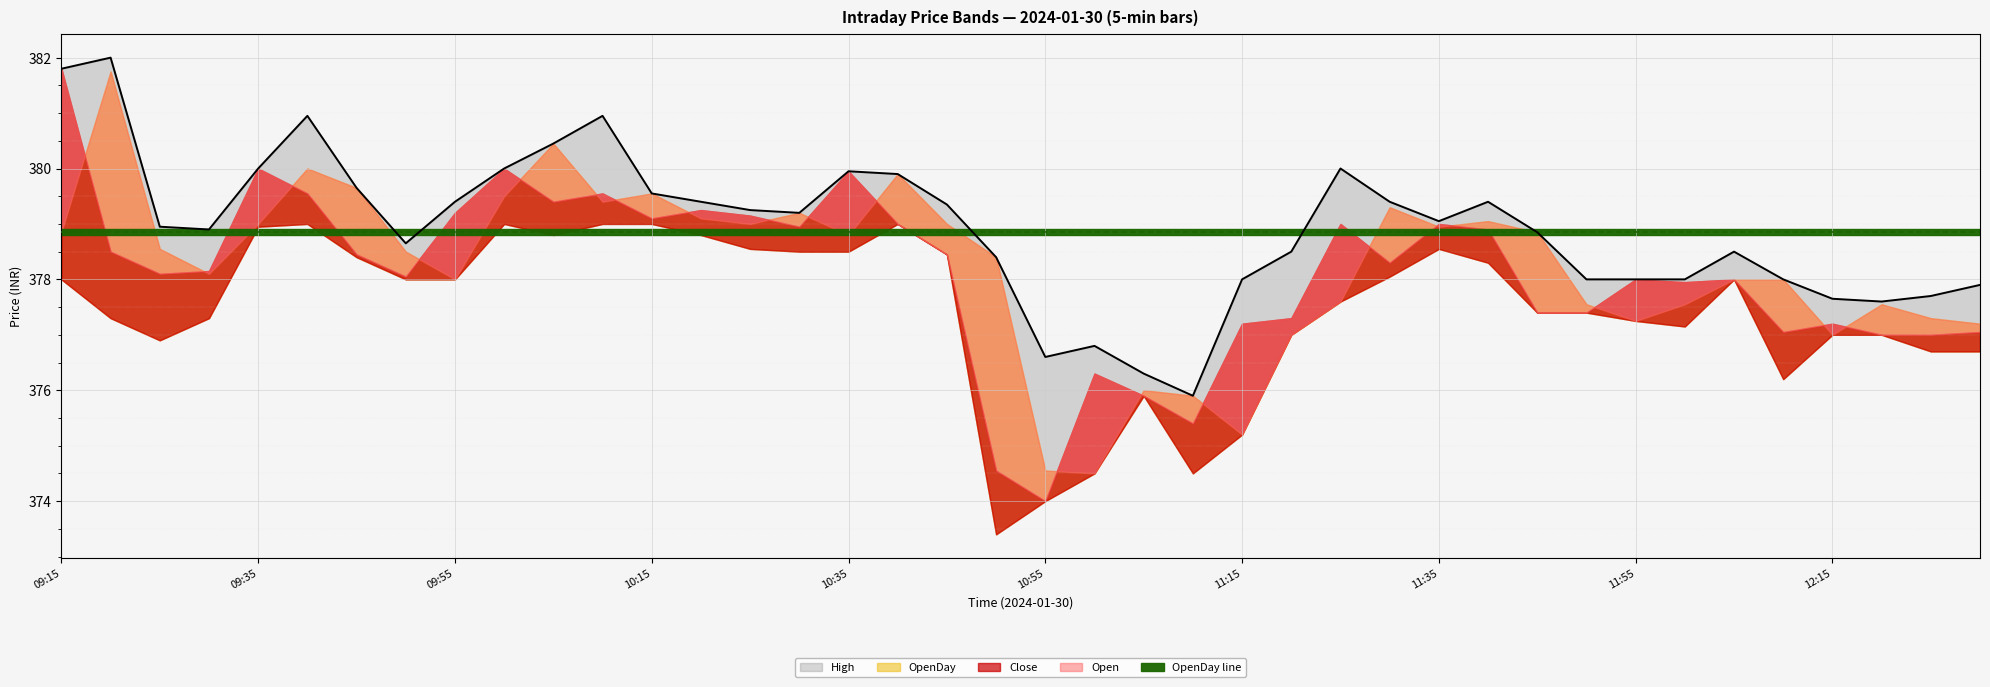

Which series has the largest range (max minus min)?

Close